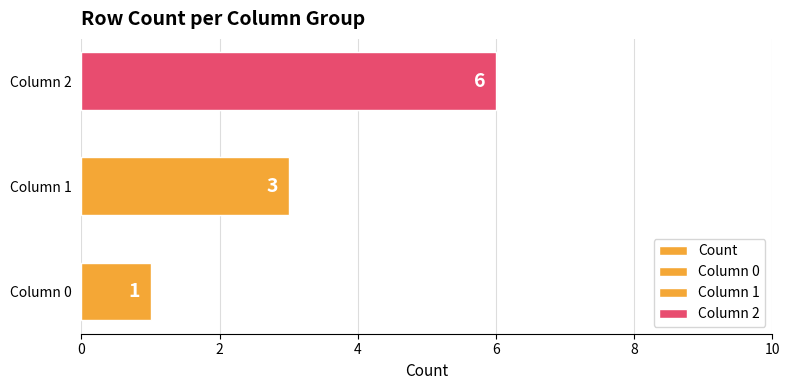

The chart shows a value of 3 at Column 1. True or false?

True